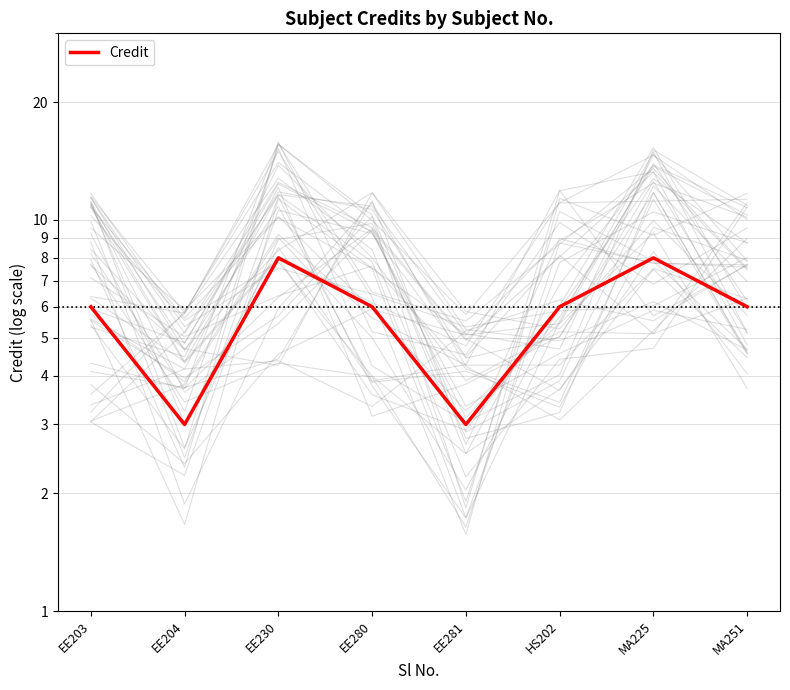

How many data points does each series have?

8